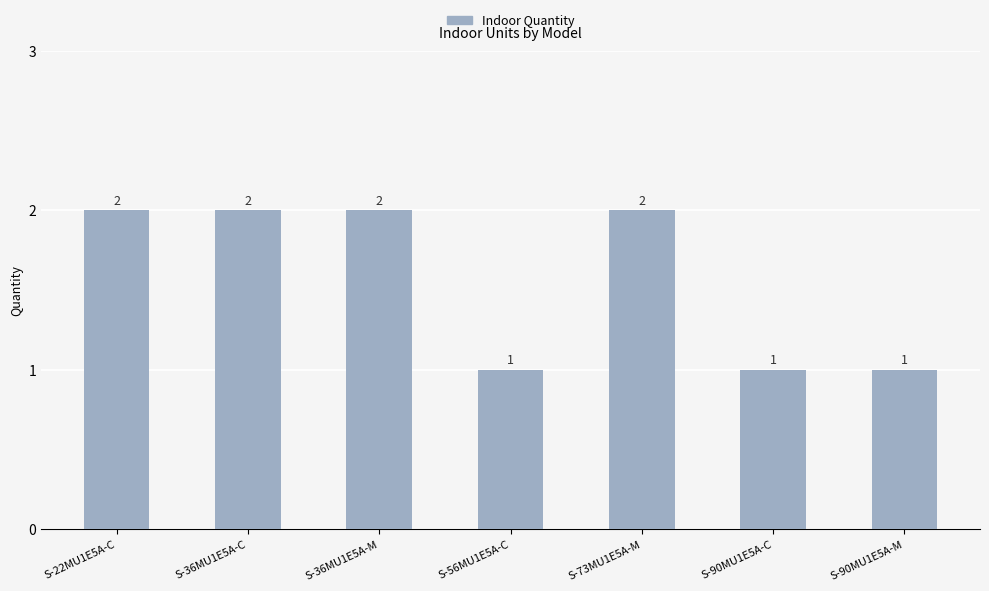

What position from the left is S-90MU1E5A-M?

7